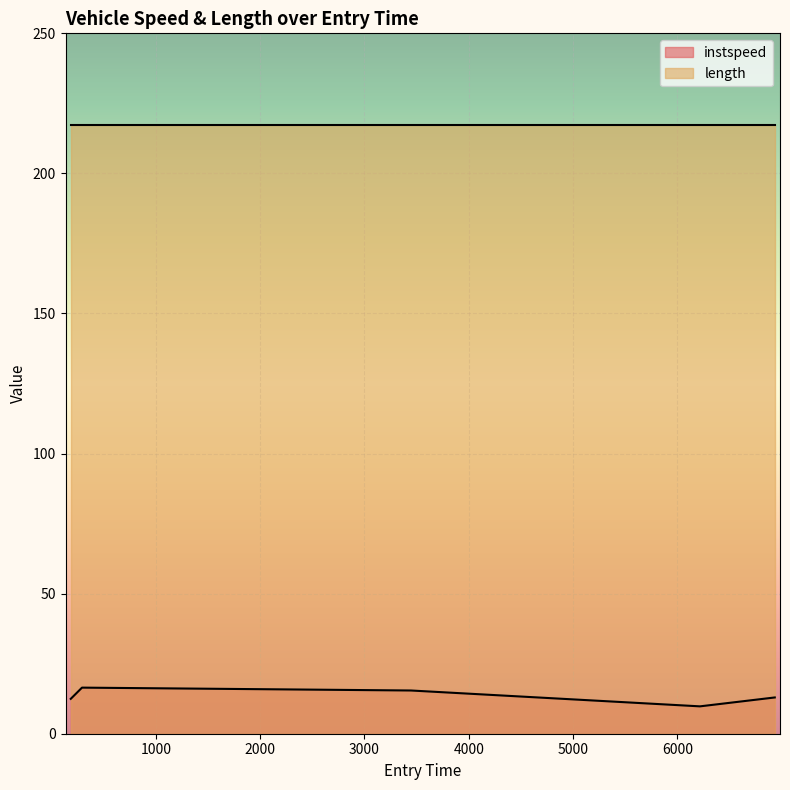

How many distinct data groups are displayed?

2